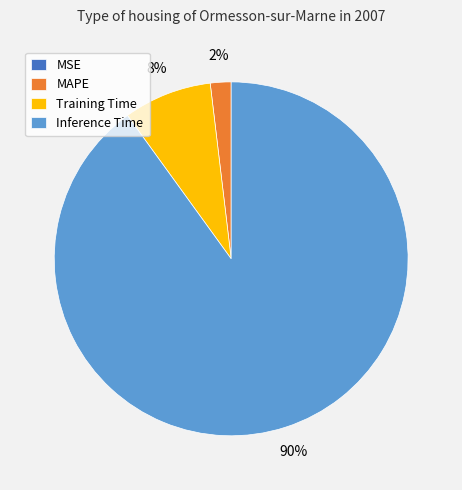

Is there a majority slice in this chart?

Yes